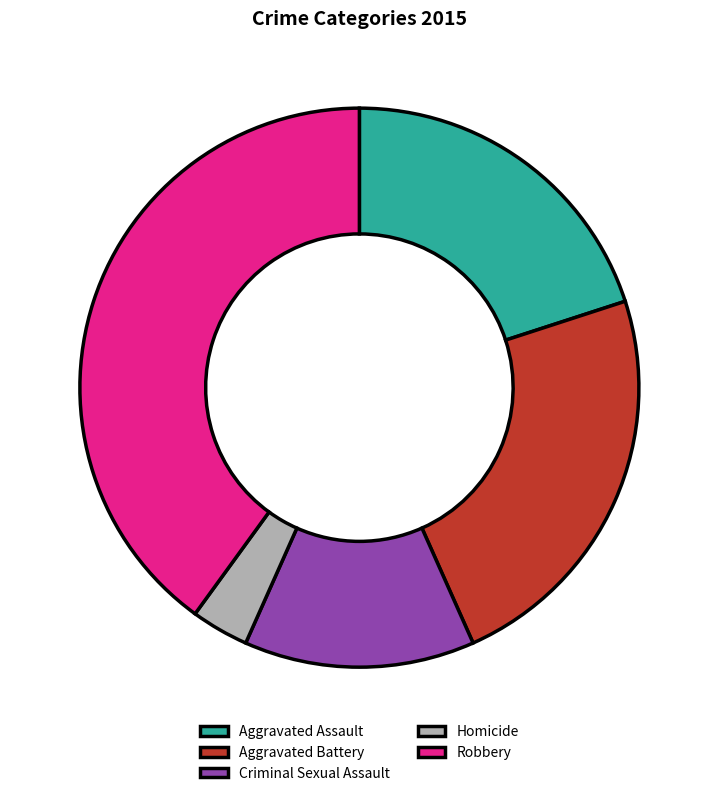

Is it true that Aggravated Assault is 33% of the pie?

False